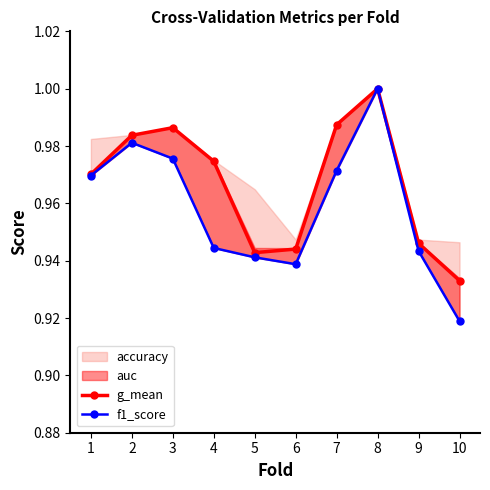

True or false: g_mean and f1_score intersect in this chart.

False